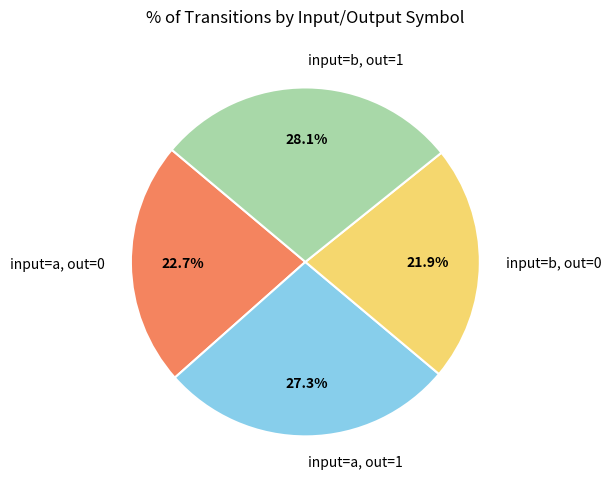

To the nearest percent, what is the average slice percentage?

25%